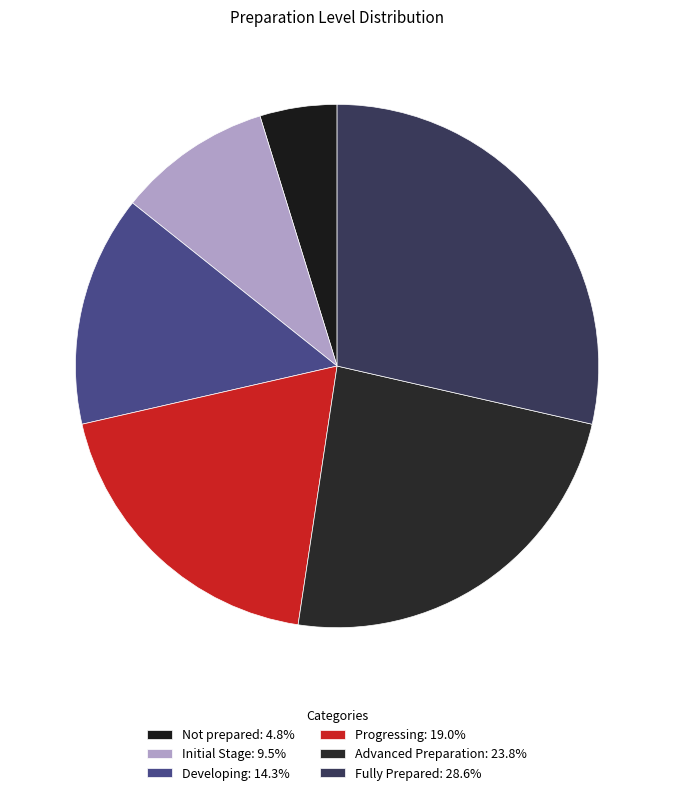

To the nearest percent, what is the difference between the Advanced Preparation and Progressing slice percentages?

5%